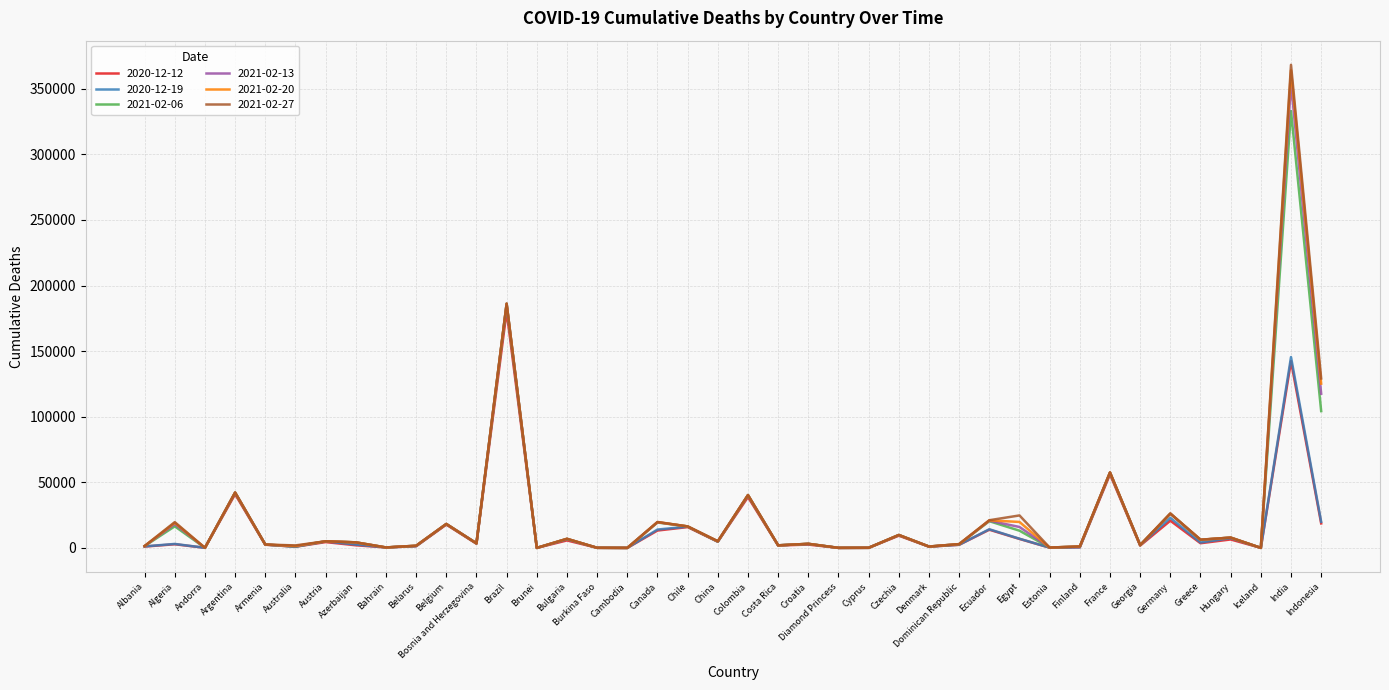

How many distinct data groups are displayed?

6